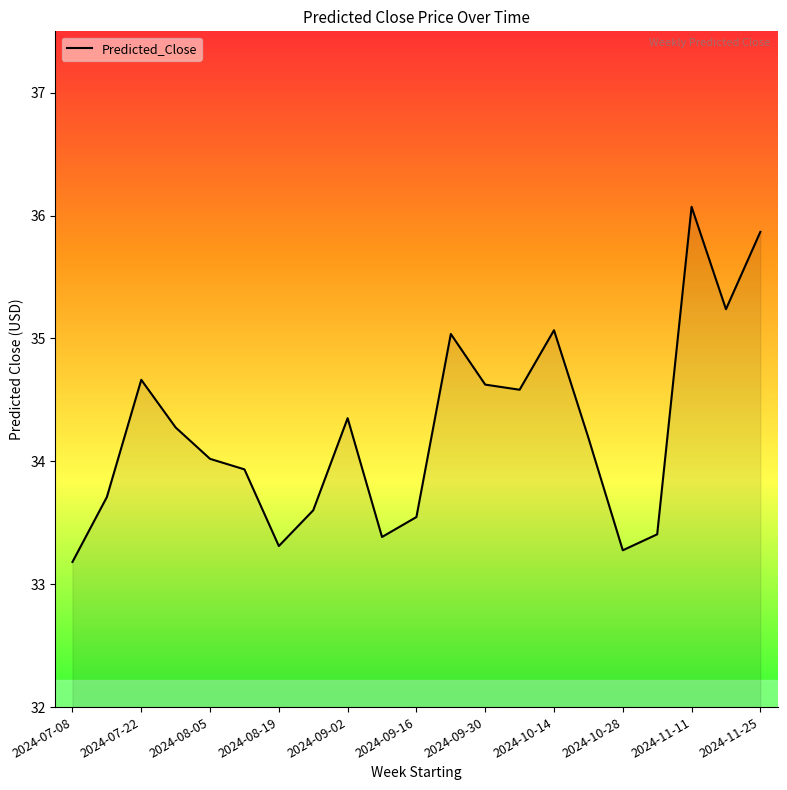

What is the difference between the maximum and minimum values?

2.9